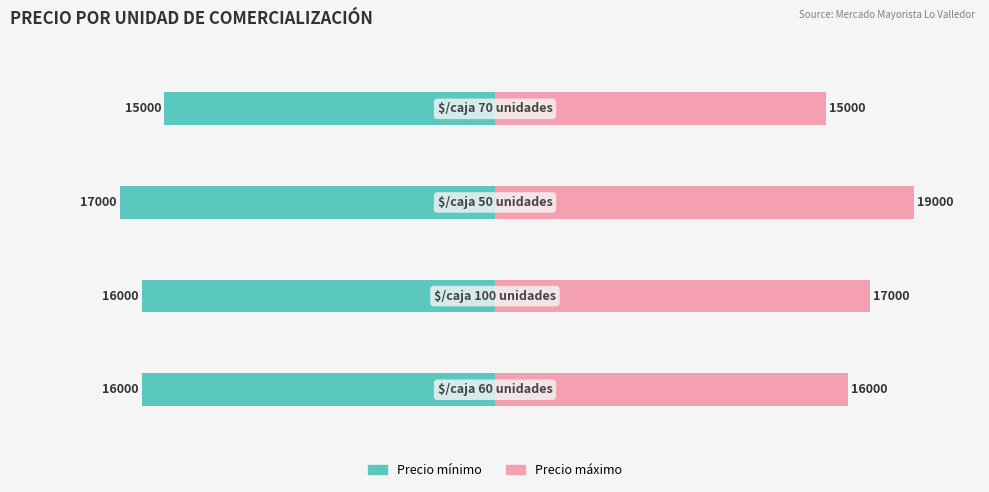

What is the difference between the maximum and minimum values in the Precio minimo series?

2000